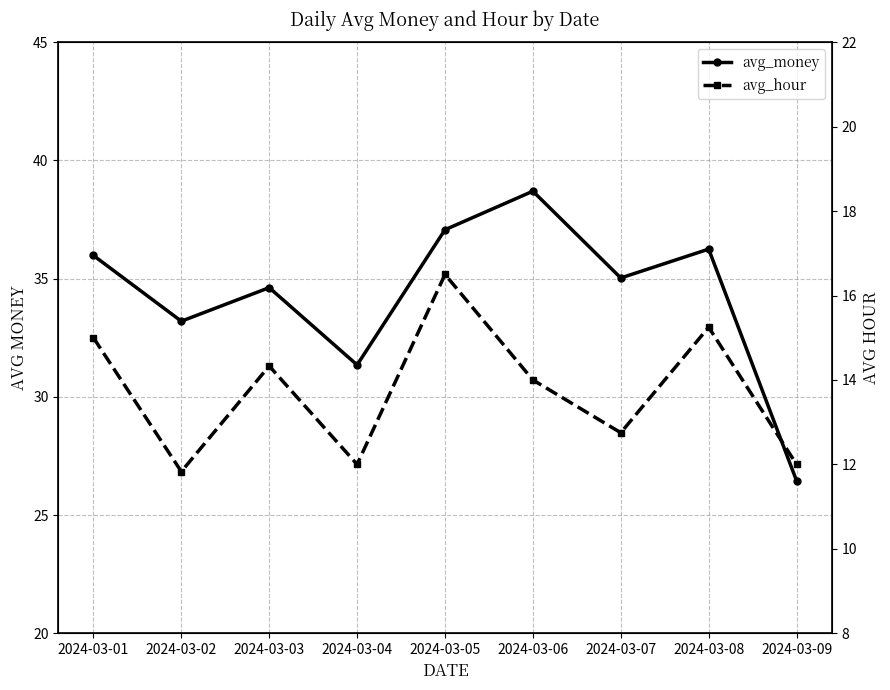

Is the value of avg_money at 2024-03-04 greater than the value of avg_hour at 2024-03-02?

Yes